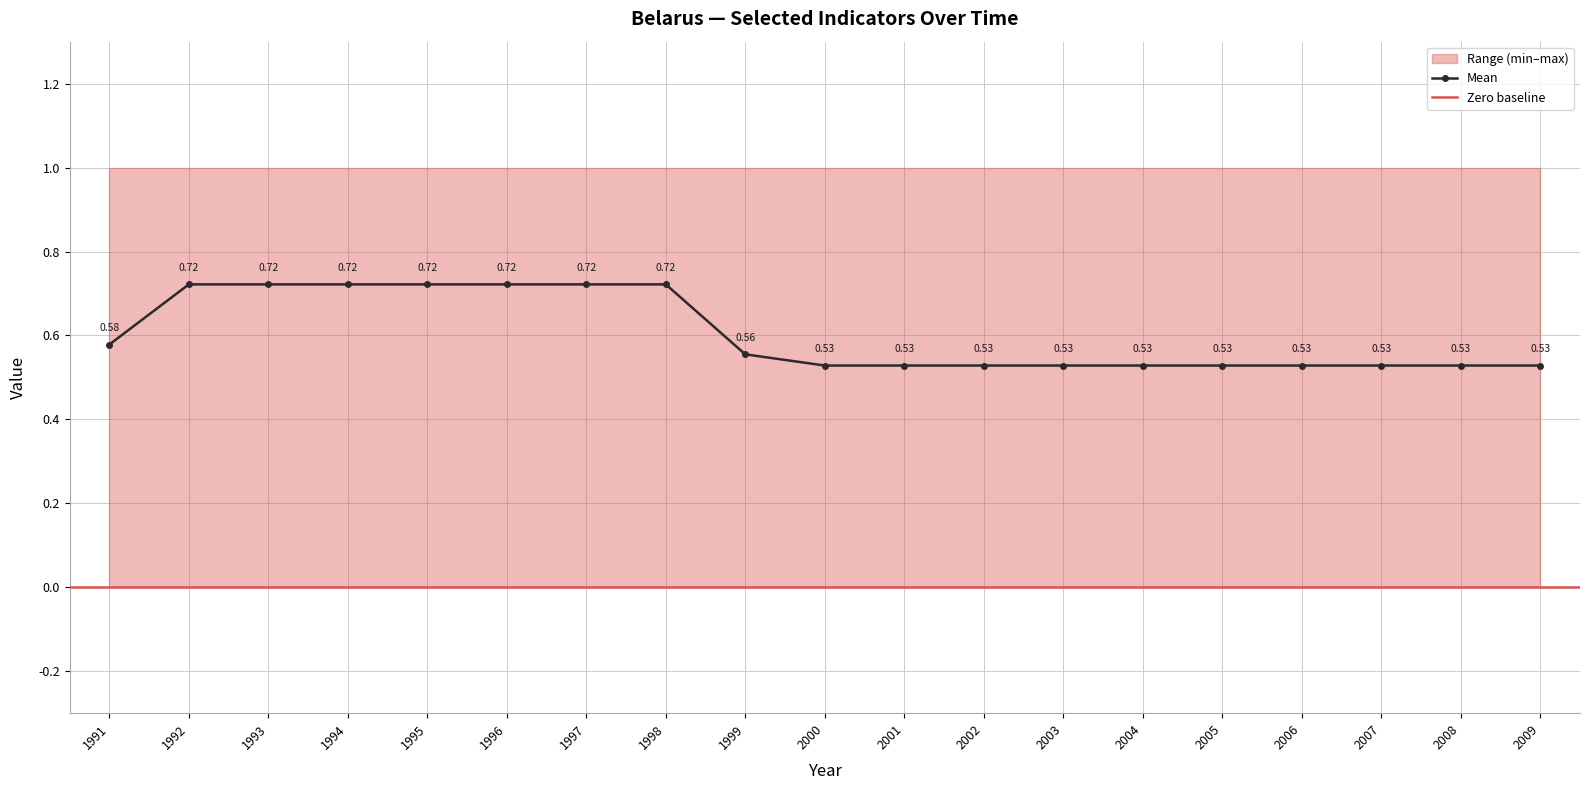

True or false: Mean has more than 2 interior local peaks.

False